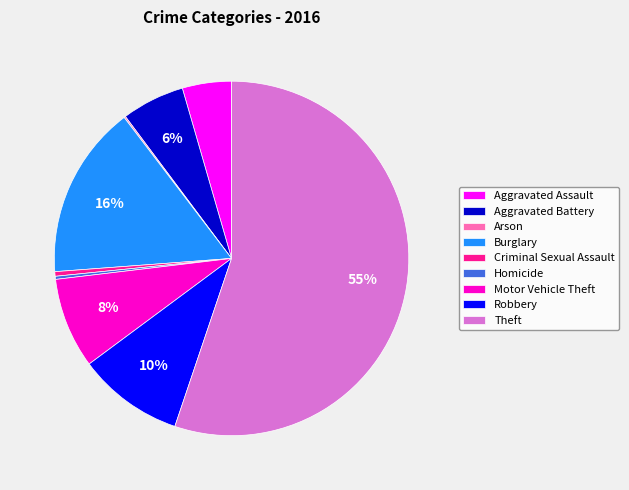

To the nearest percent, what is the difference between the Burglary and Motor Vehicle Theft slice percentages?

8%